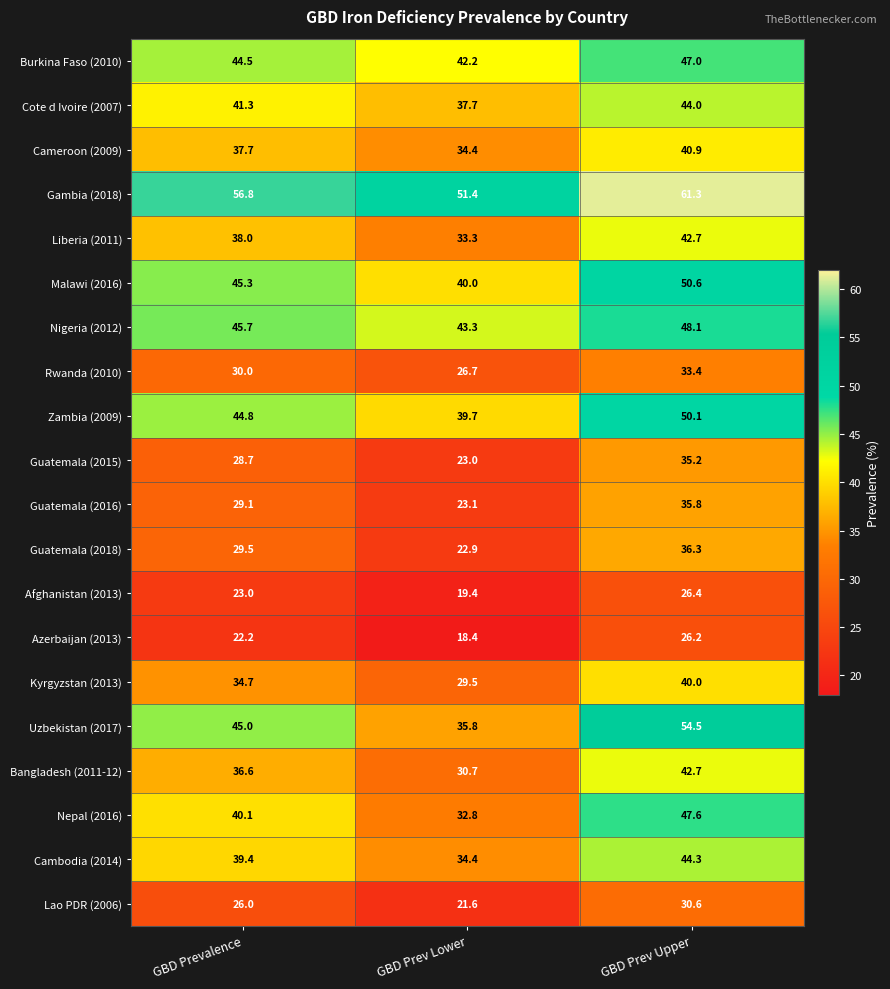

What is the sum of all Uzbekistan (2017) values?

135.3